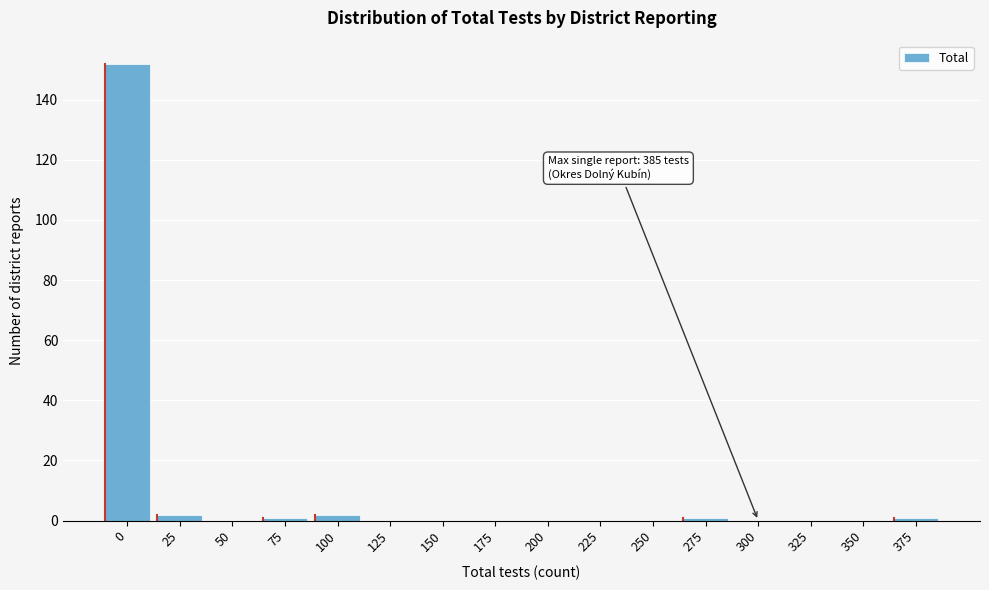

Reading left to right, list all the values displayed in this chart.

0=152	25=2	50=0	75=1	100=2	125=0	150=0	175=0	200=0	225=0	250=0	275=1	300=0	325=0	350=0	375=1